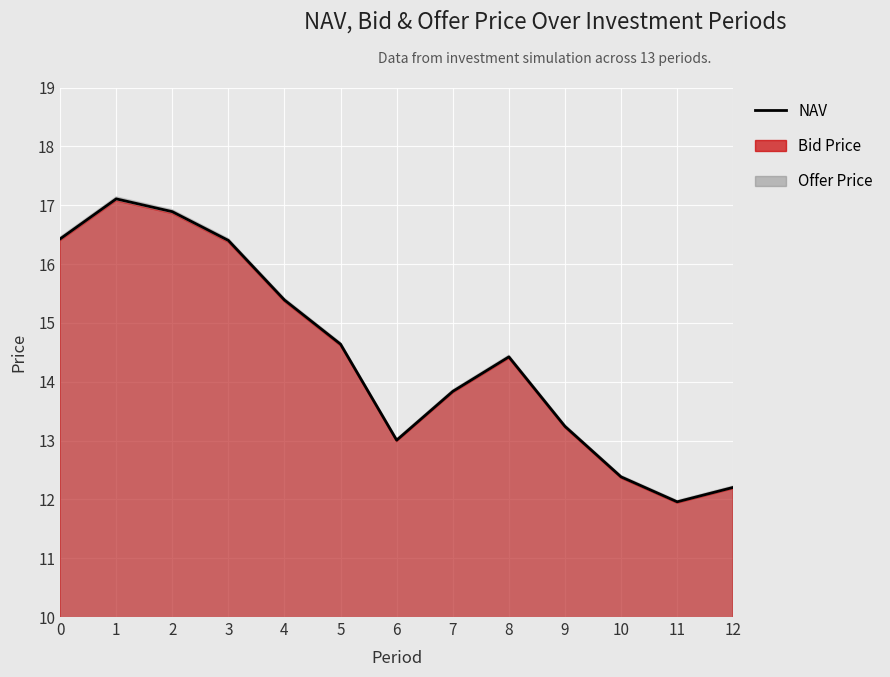

Between 7 and 3, which is larger?

3